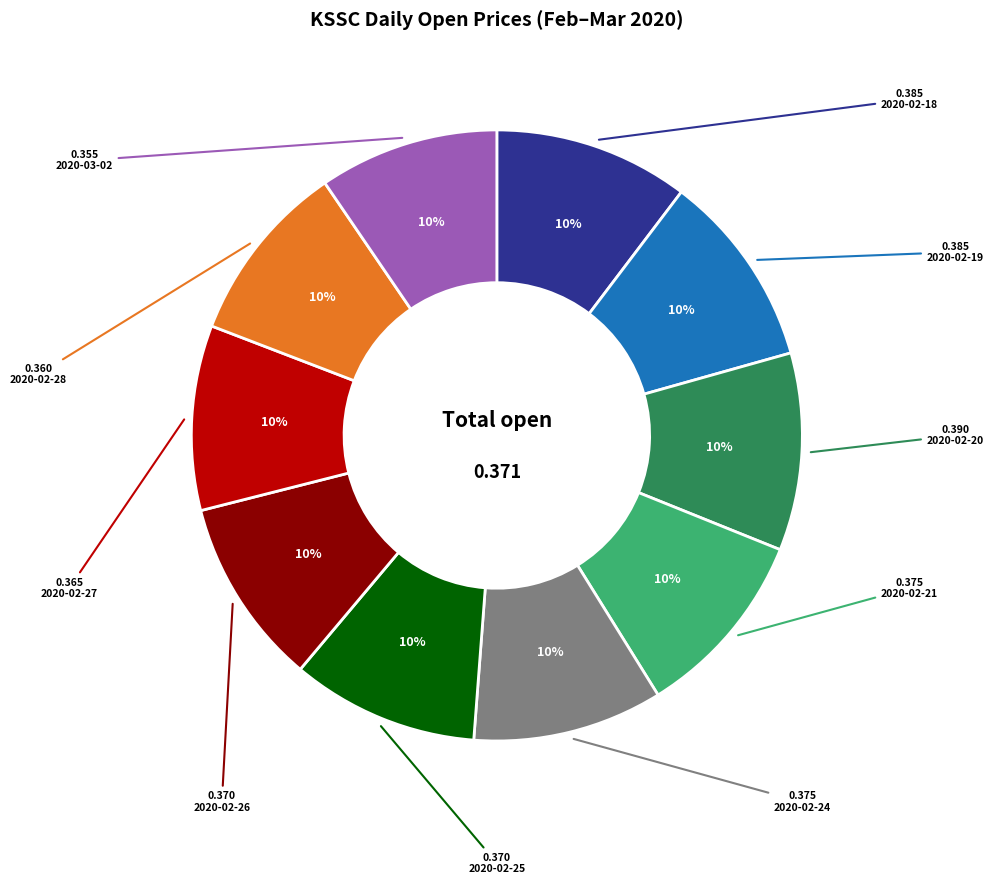

Does any single category account for the majority?

No